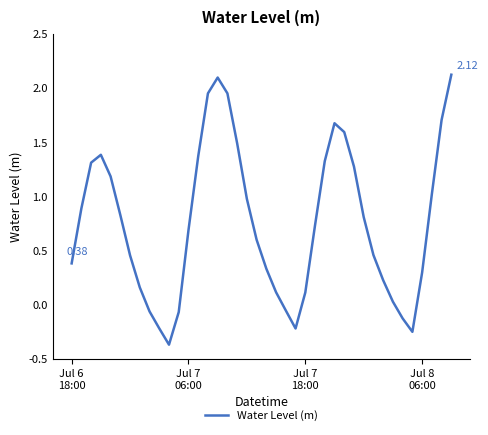

List the labels in order of value, largest first.

39, 15, 16, 14, 38, 27, 28, 17, Jul 8
06:00, 13, 26, Jul 7
18:00, 29, 4, 37, 18, Jul 7
06:00, 5, 30, 25, 12, 19, 31, 6, Jul 6
18:00, 20, 36, 32, 7, 21, 24, 33, 22, 8, 11, 34, 9, 23, 35, 10